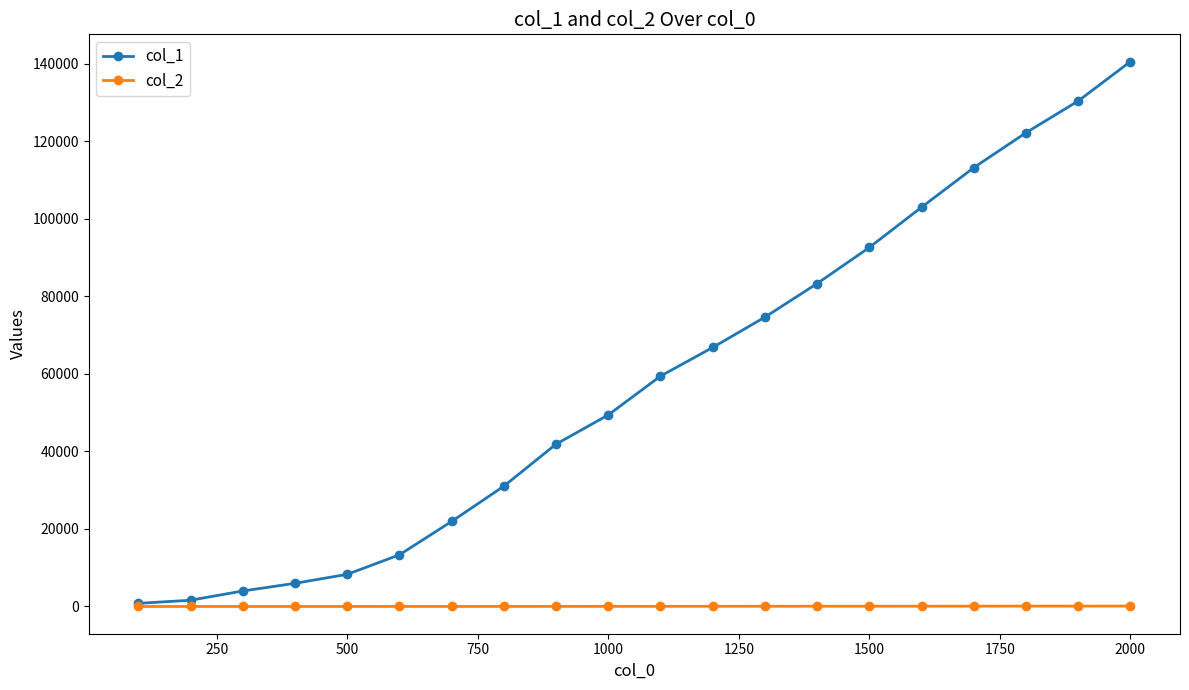

Which series has the largest total across all categories?

col_1